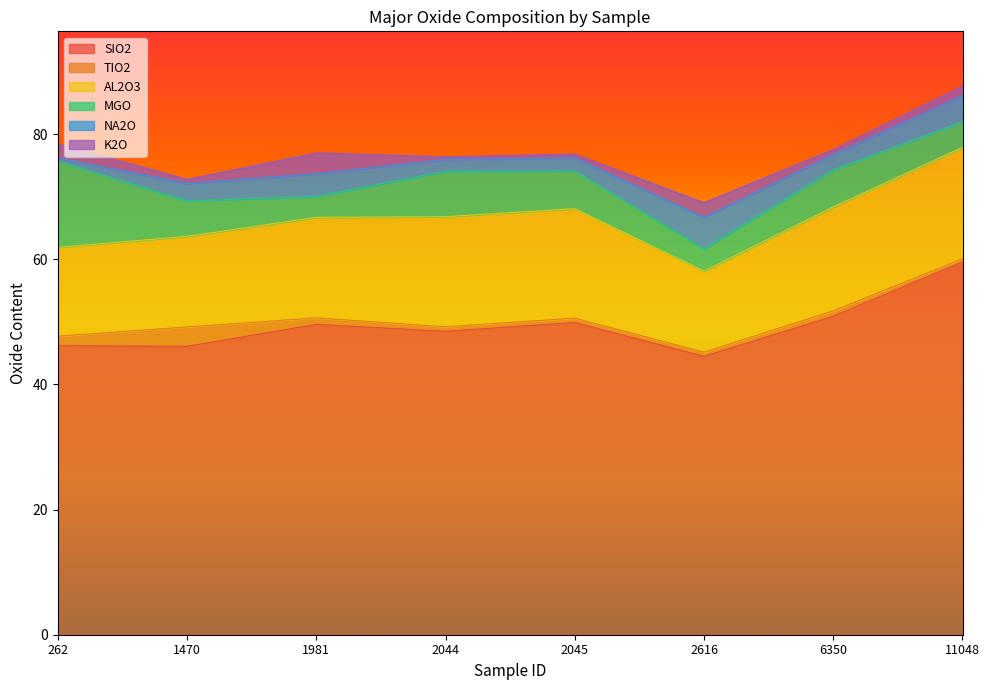

Which category has the lowest value across all series?

2044